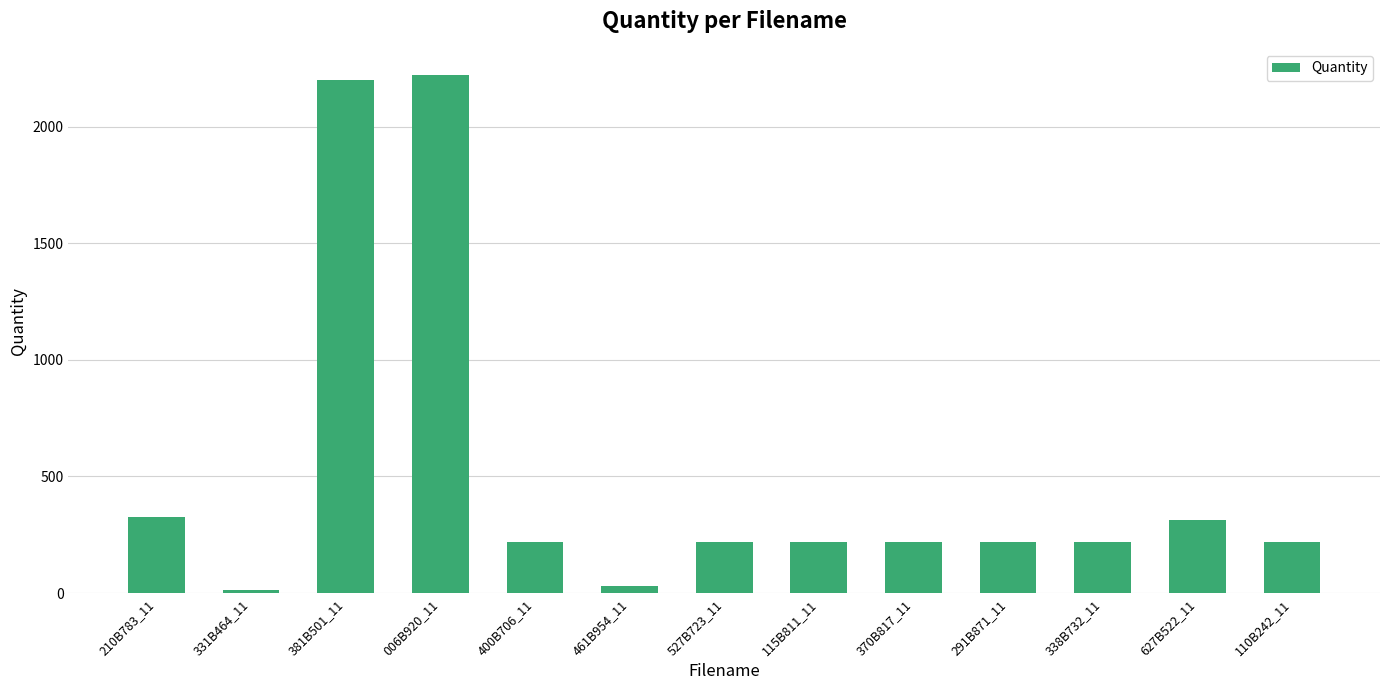

Approximately how many times larger is the value at 527B723_11 compared to 381B501_11?

0.1